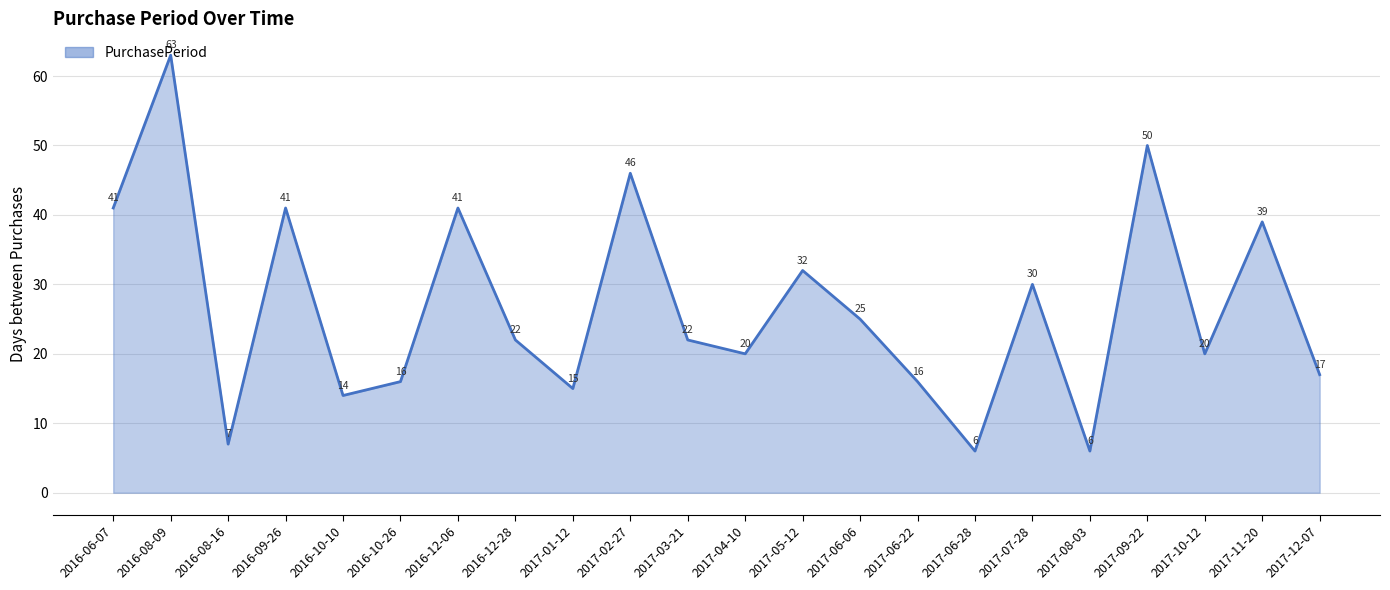

At which label is the value closest to 34?

2017-05-12